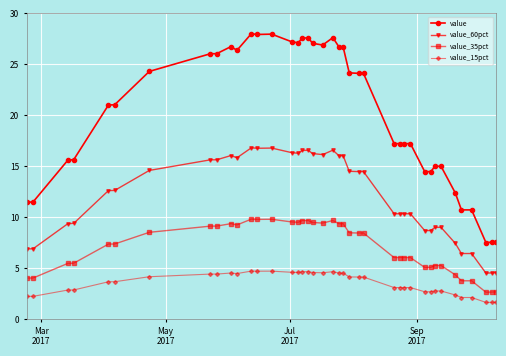

How many series are shown in this chart?

4